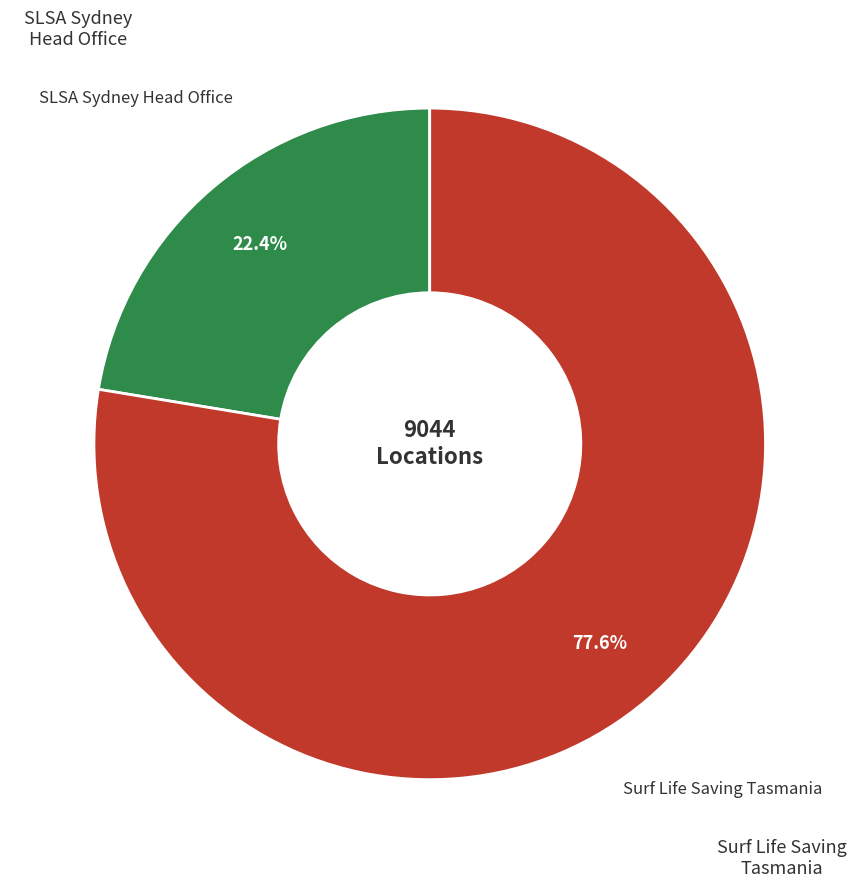

Is there a majority slice in this chart?

Yes